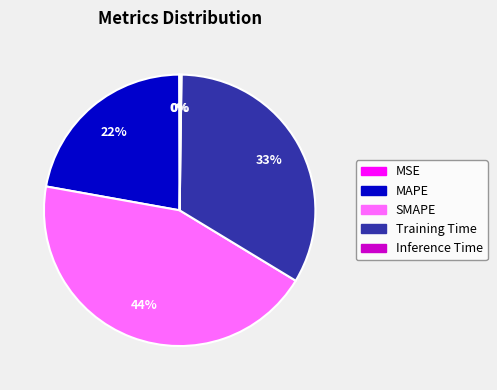

True or false: Training Time accounts for 21% of the total.

False